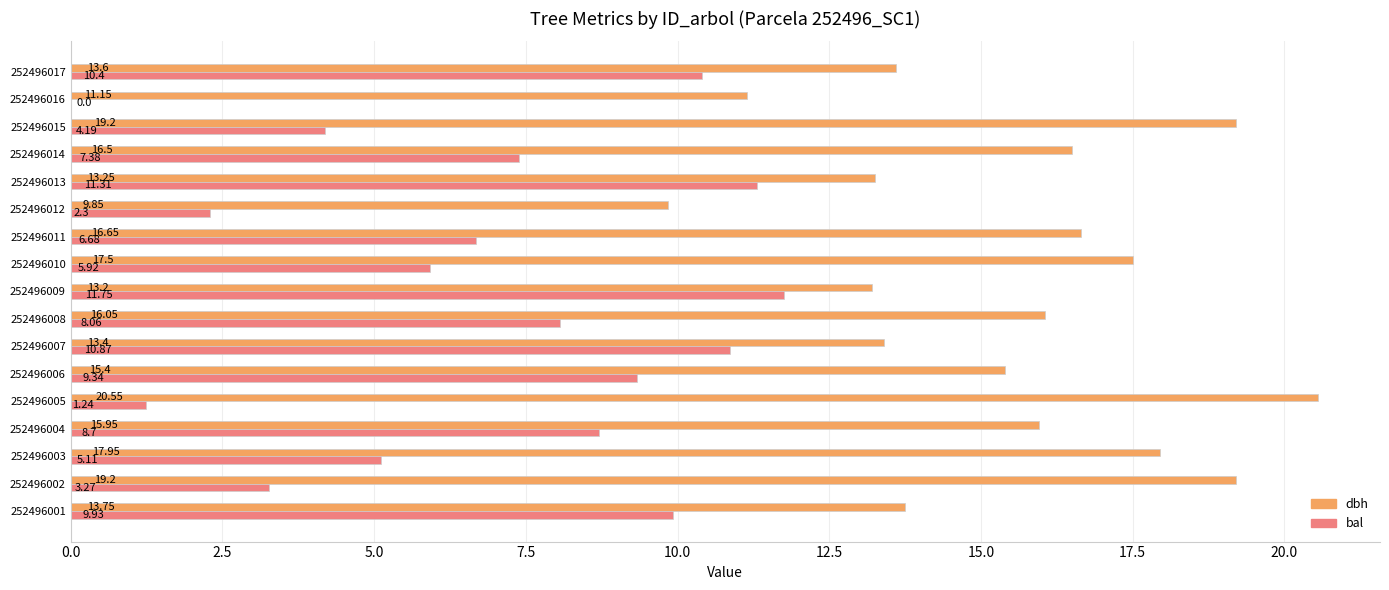

Between 252496001 and 252496010, which series saw the biggest shift?

bal